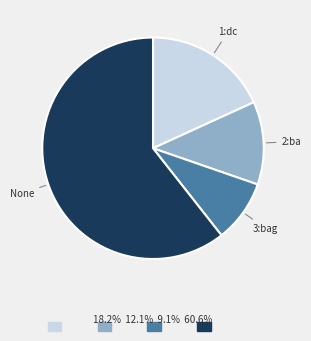

Do 2:ba and 1:dc together represent more than half of the pie?

No